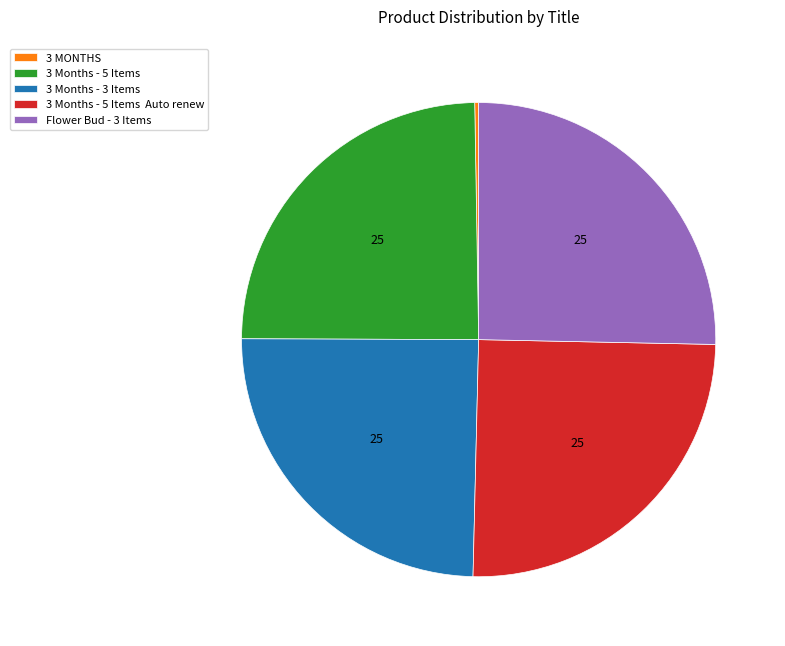

Is there any slice that represents more than half of the pie?

No